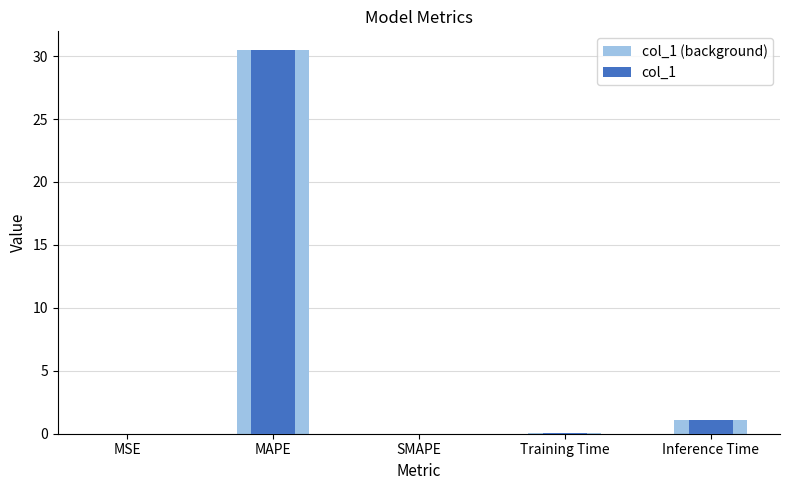

What is the maximum value for col_1?

30.4